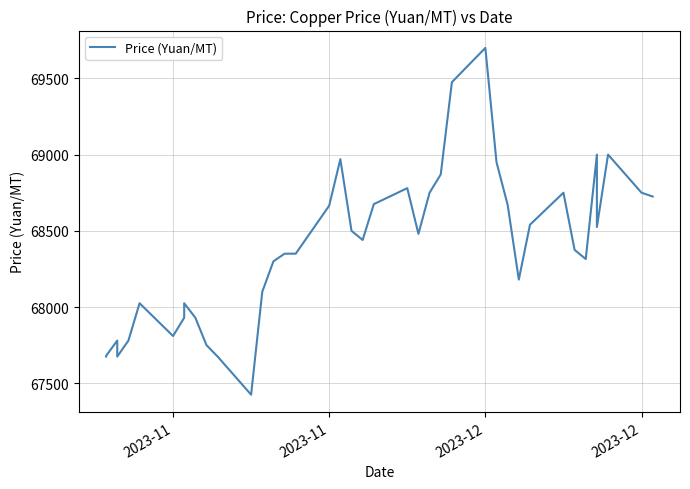

What is the difference between the maximum and minimum values?

2275